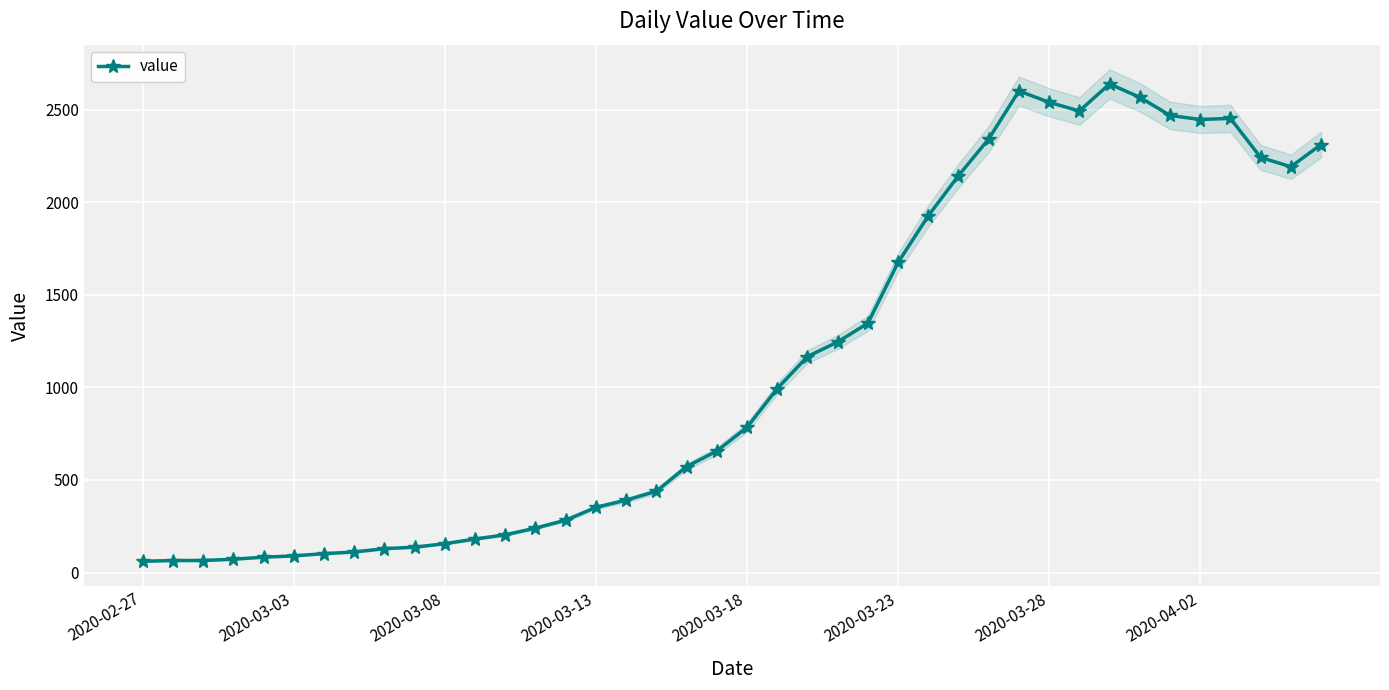

What is the maximum value for value?

2638